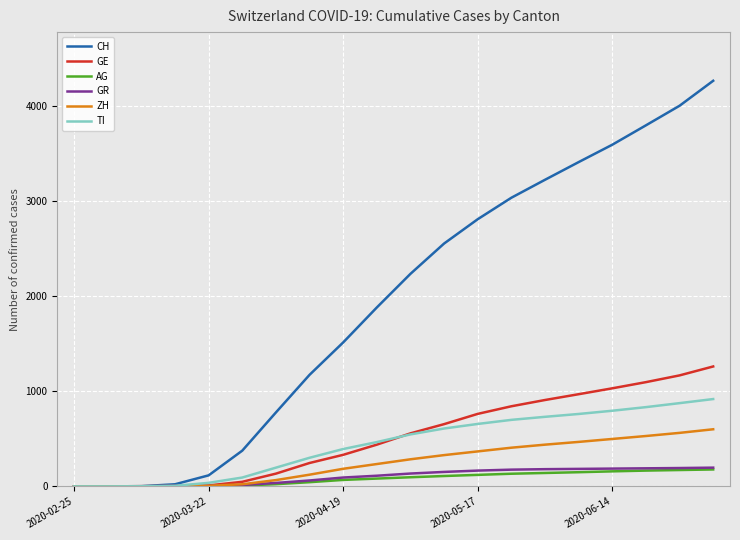

Which series has the widest spread of values?

CH